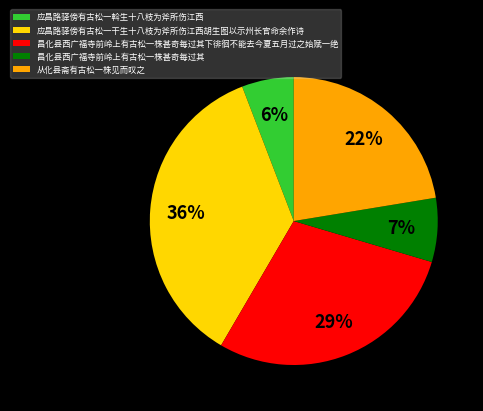

Is the sum of 昌化县西广福寺前岭上有古松一株甚奇每过其 and 从化县斋有古松一株见而叹之 greater than half?

No